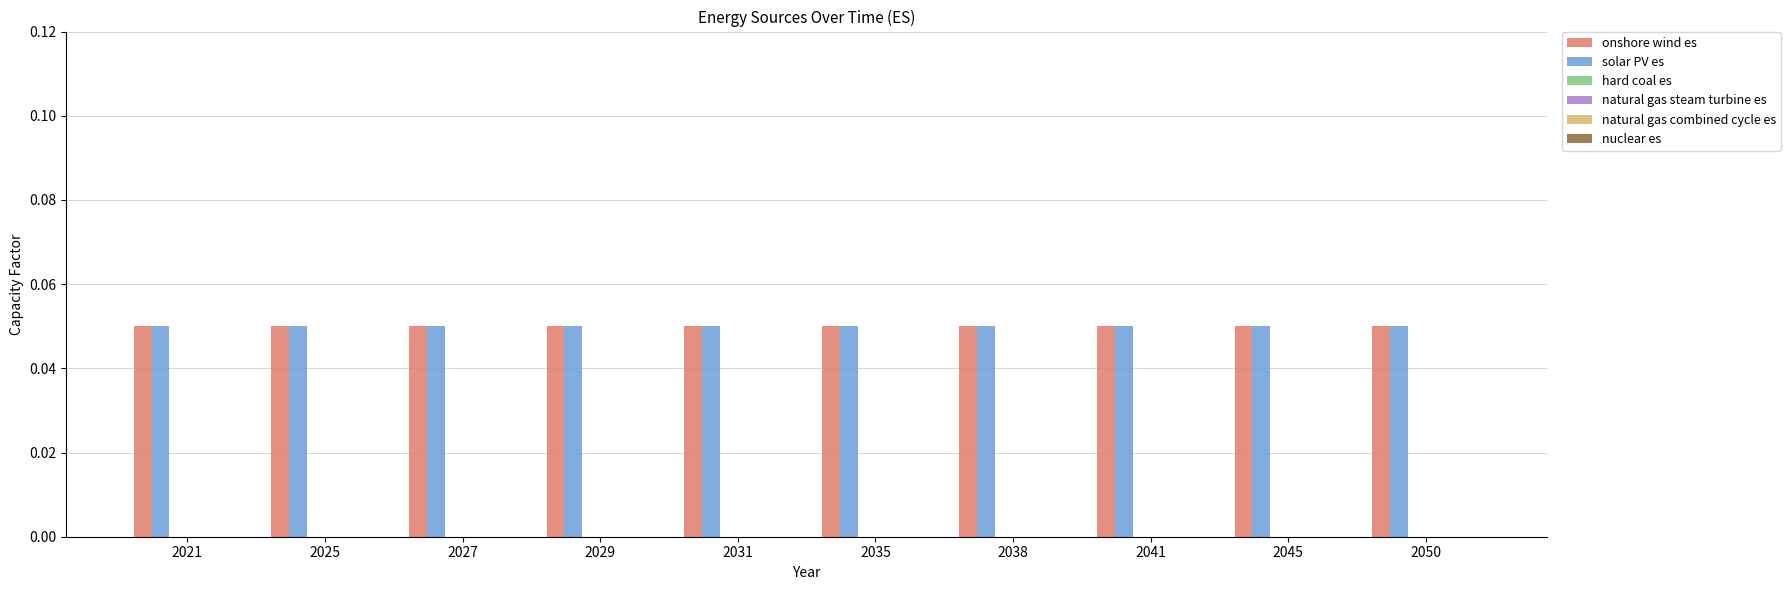

At which label does hard coal es reach its peak?

2021